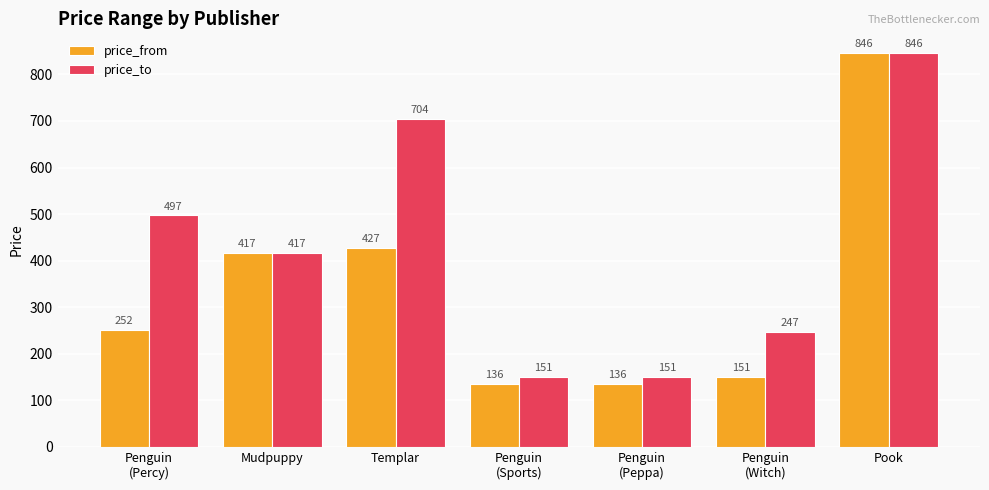

What is the minimum value shown in the chart?

136